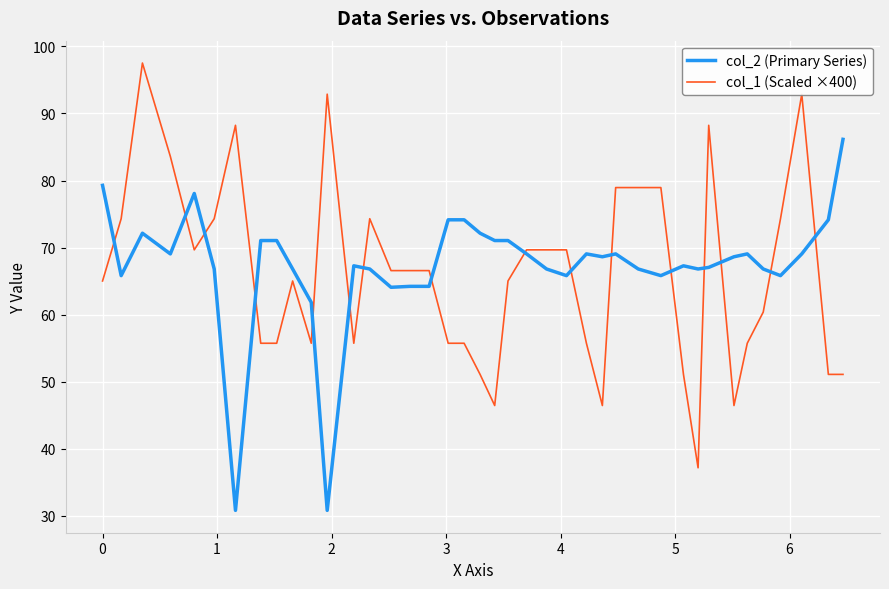

Does the chart display data point markers on the line(s)?

No